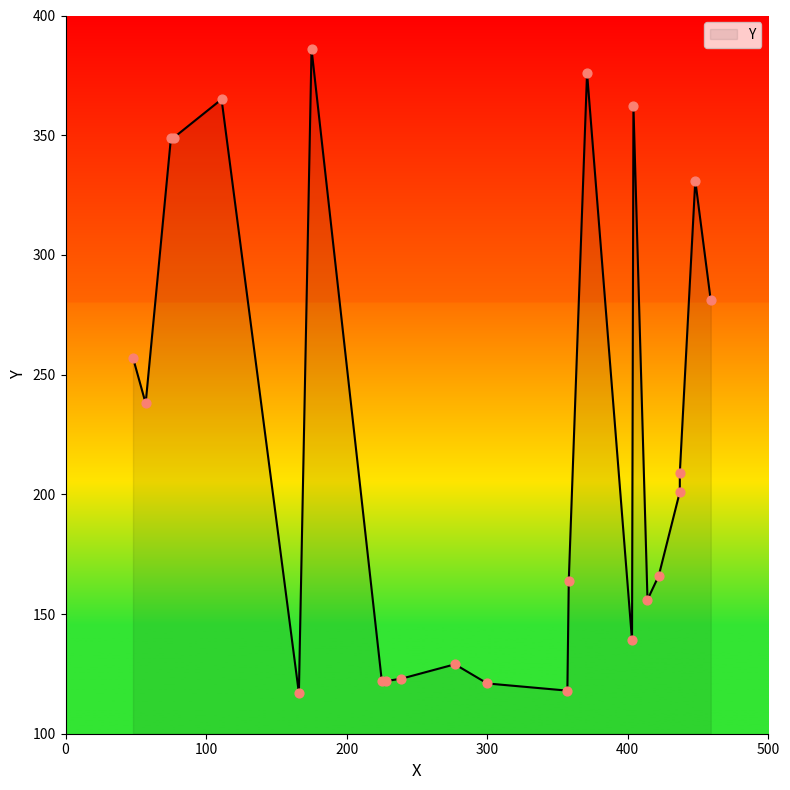

Approximately how many times larger is the value at 111 compared to 166?

3.1